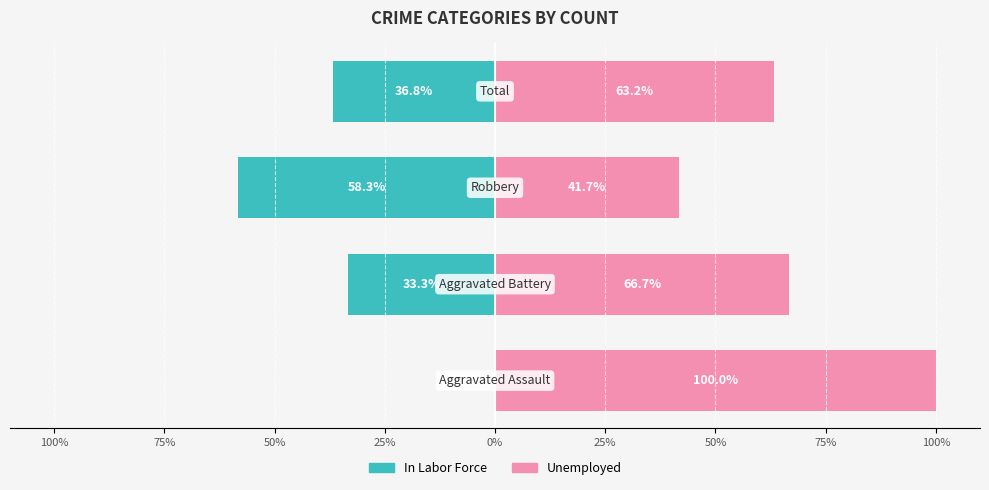

Which series has the widest spread of values?

In Labor Force